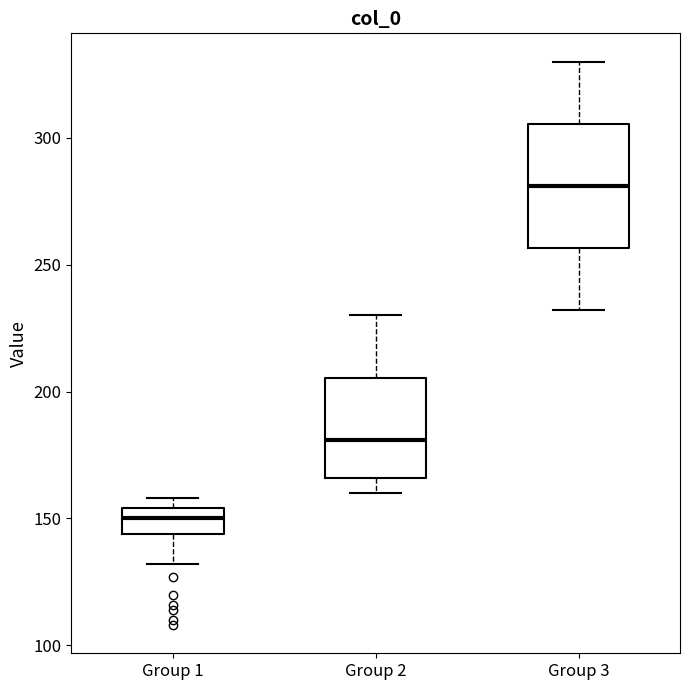

Where does the lower whisker of the box for Group 2 end on the y-axis? The values are not printed on the chart, so give them approximately, as read against the axis.

160